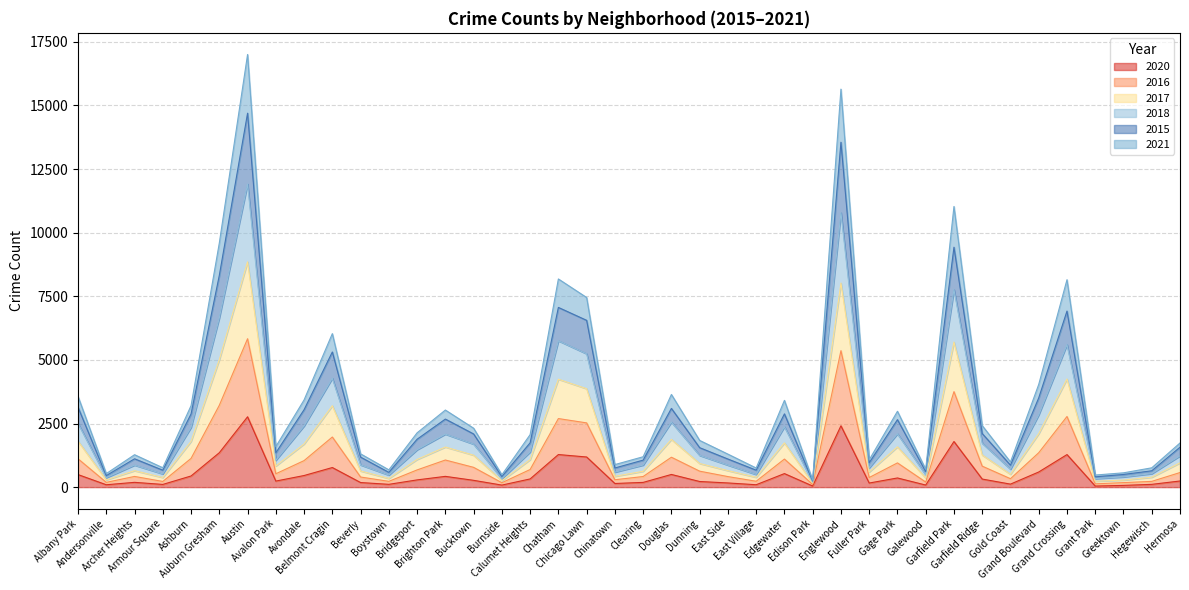

How many data points in 2015 are above 2063?

19